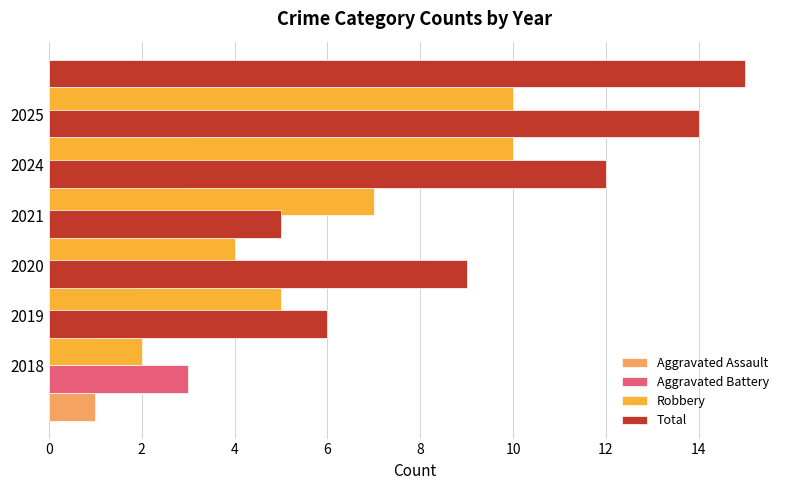

What is the difference between the maximum and minimum values in the Aggravated Assault series?

1